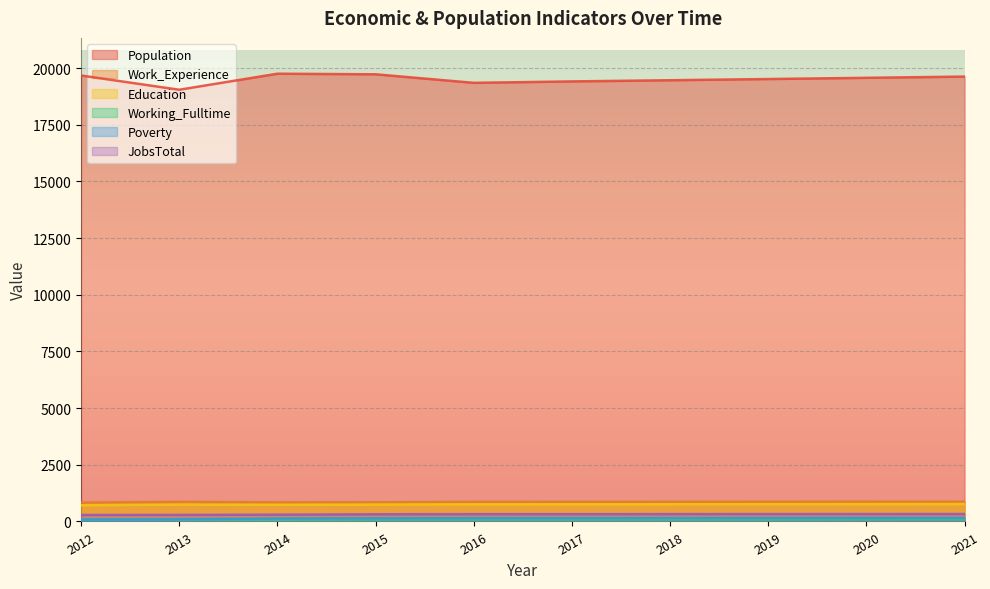

Rank the categories by Education value from highest to lowest.

2021, 2020, 2019, 2018, 2017, 2016, 2013, 2015, 2014, 2012